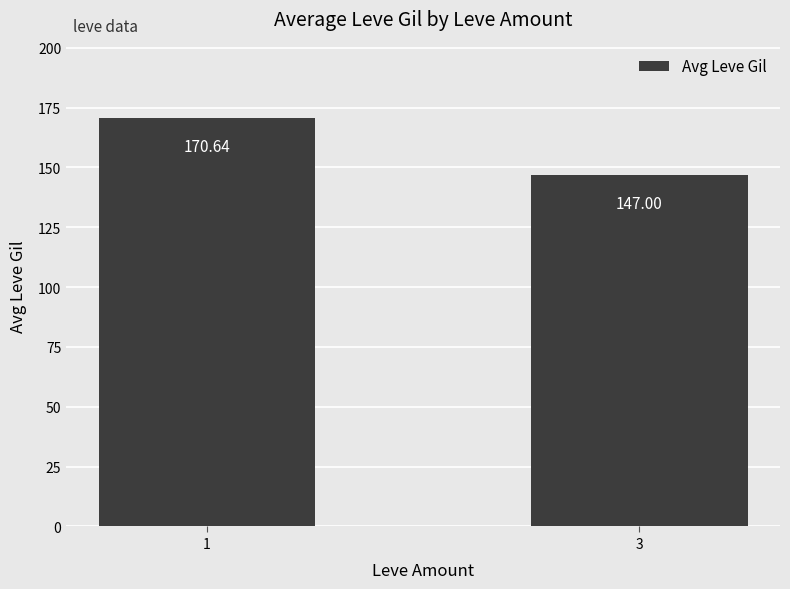

What is the value of the 1st bar from the left?

170.6